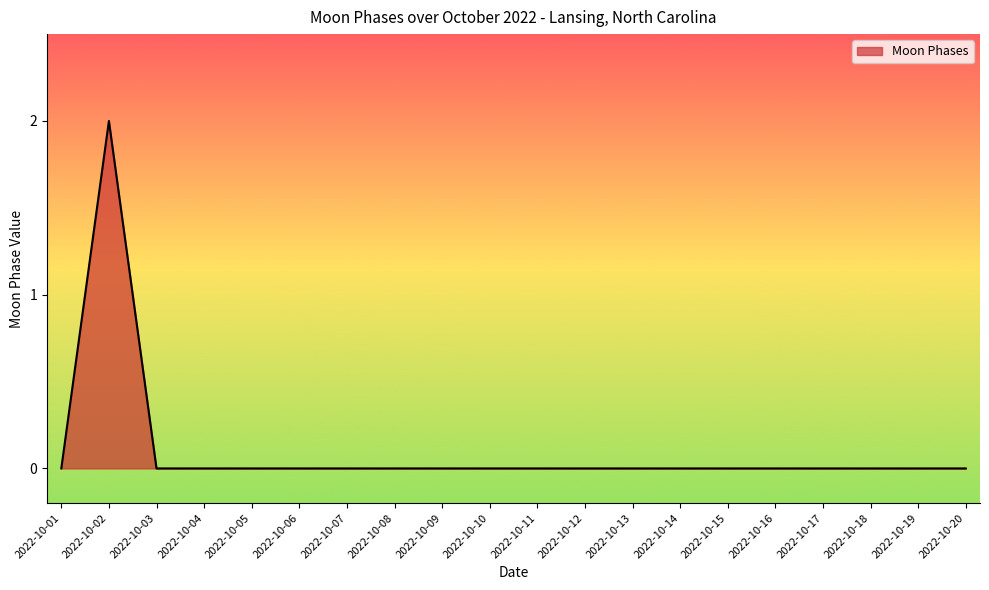

How many distinct data groups are displayed?

1